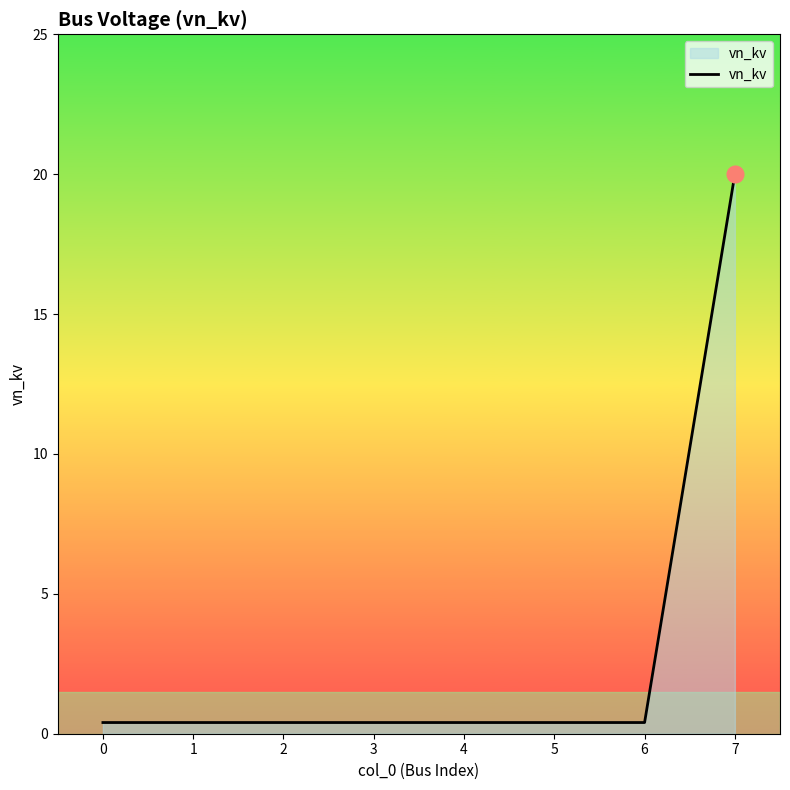

Reading left to right, extract all data points from this chart.

0=0.4	1=0.4	2=0.4	3=0.4	4=0.4	5=0.4	6=0.4	7=20.0